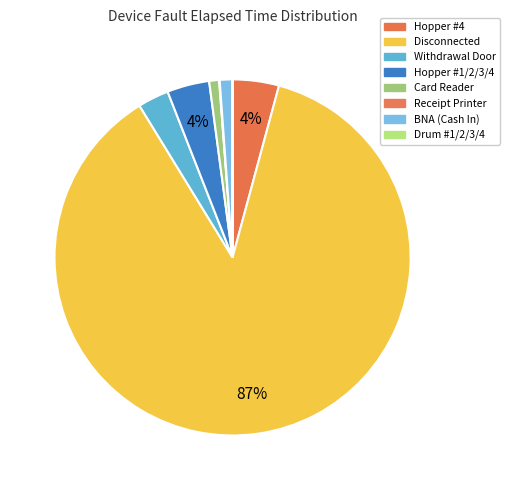

Is there any slice that represents more than half of the pie?

Yes